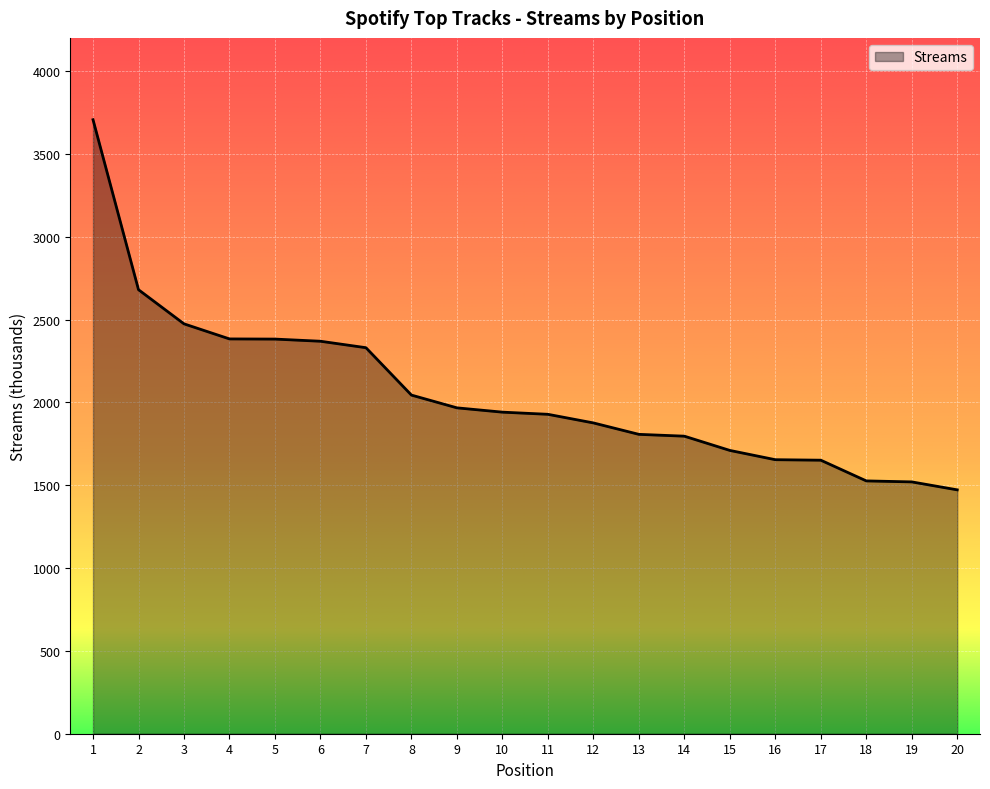

What is the minimum value shown in the chart?

1472